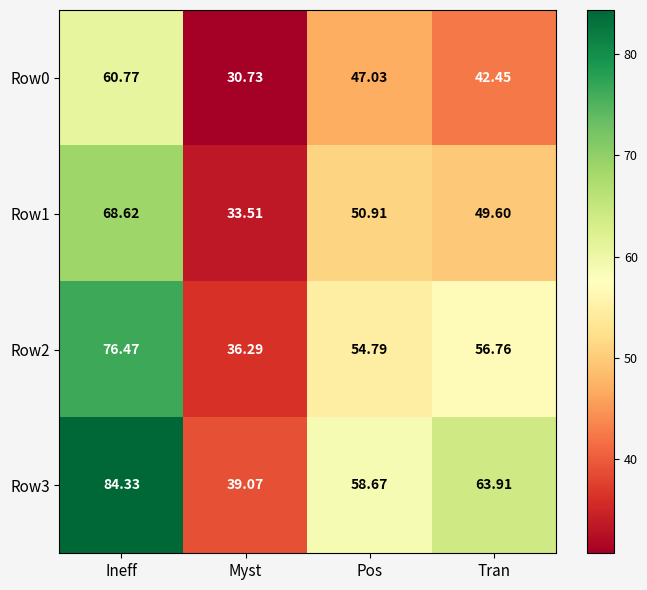

At which label does Row3 first exceed 63?

Ineff